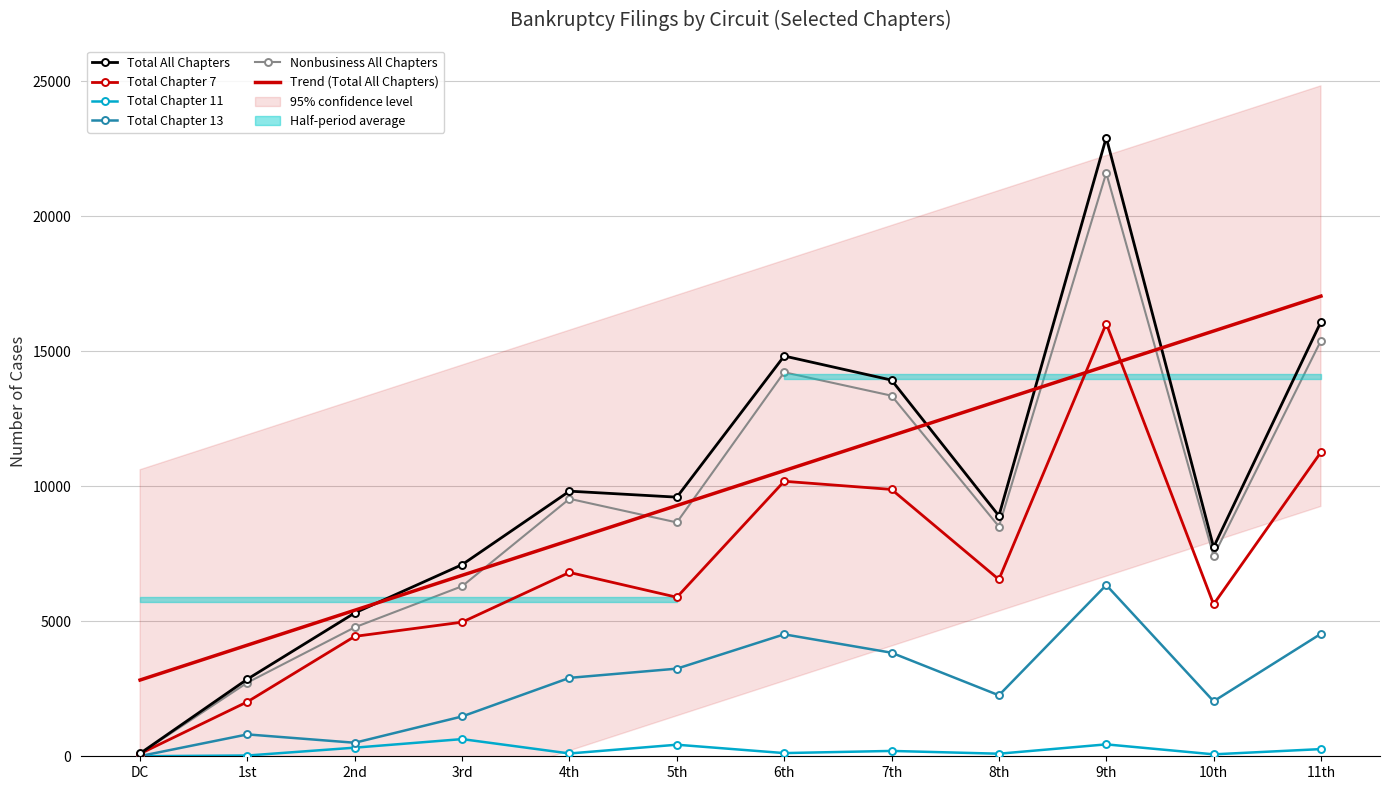

How many data points in Total Chapter 11 are above 198?

5